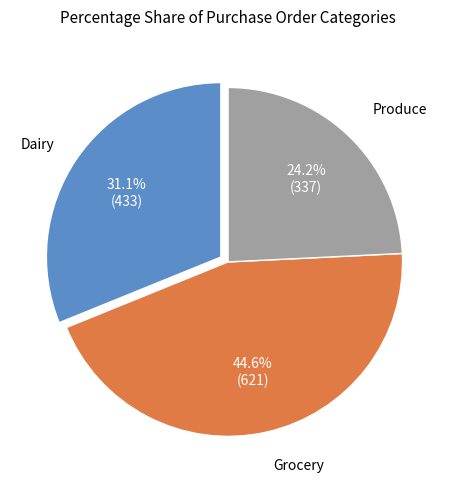

Is there any slice that represents more than half of the pie?

No